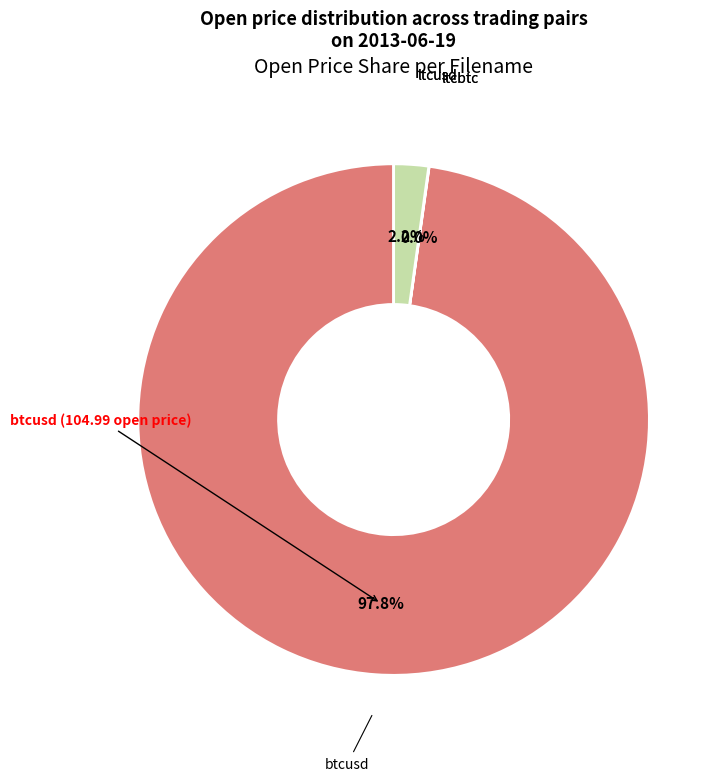

Is there a majority slice in this chart?

Yes